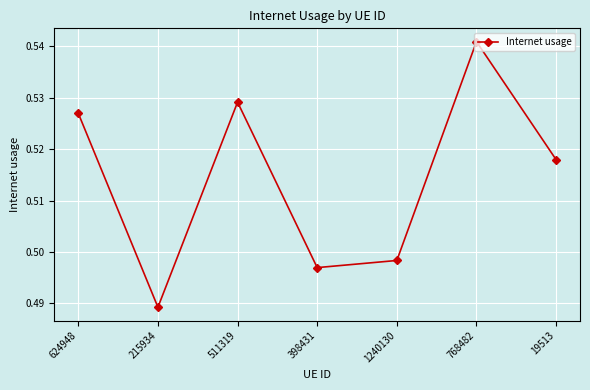

Where is the first local minimum?

215934